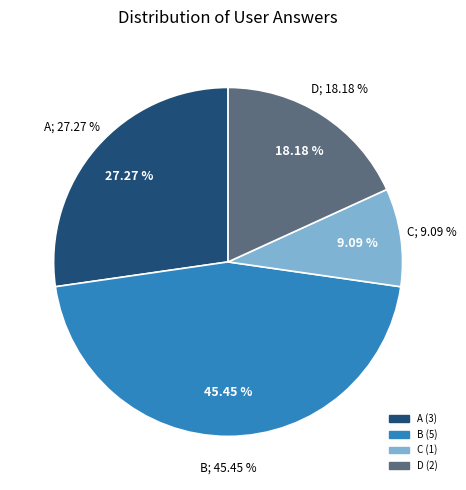

To the nearest percent, what is the difference between the largest and smallest slice percentages?

36%